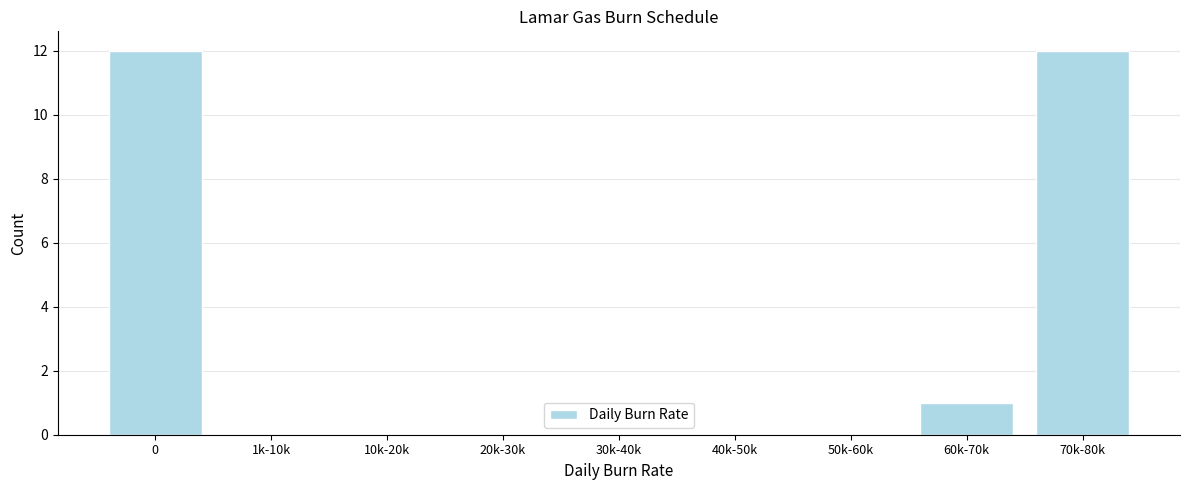

Reading left to right, extract all data points from this chart.

0=12	1k-10k=0	10k-20k=0	20k-30k=0	30k-40k=0	40k-50k=0	50k-60k=0	60k-70k=1	70k-80k=12